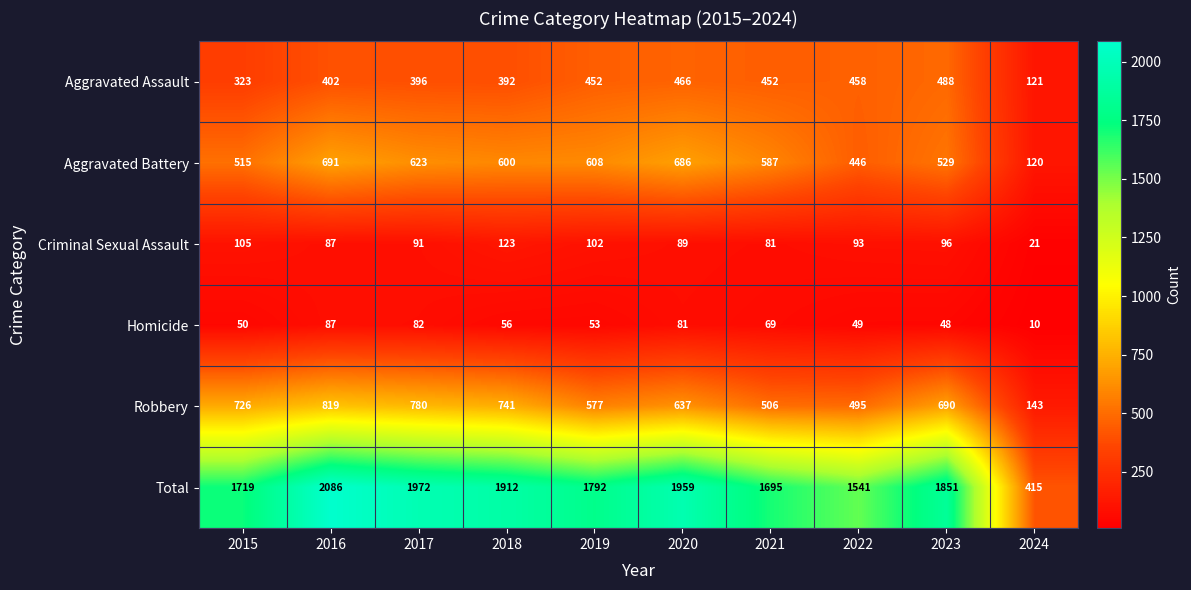

How many data points does each series have?

10